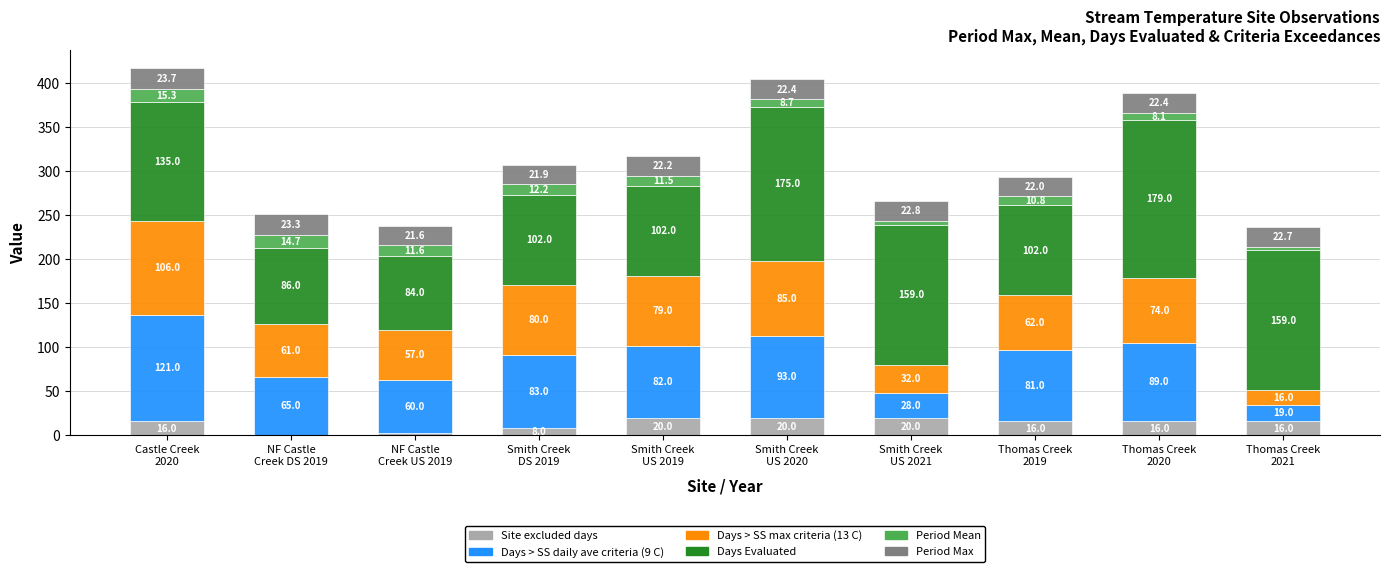

What are all the series names shown in the legend?

Site excluded days, Days > SS daily ave criteria (9 C), Days > SS max criteria (13 C), Days Evaluated, Period Mean, Period Max